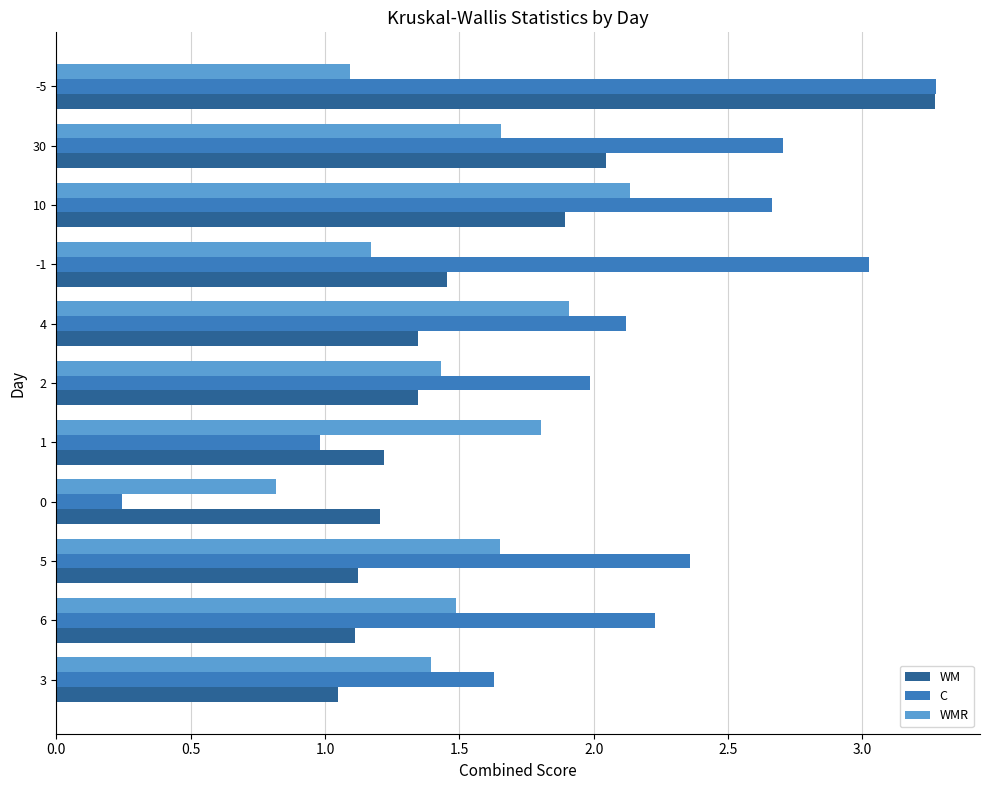

What is the difference between the highest and lowest values at -5?

2.2